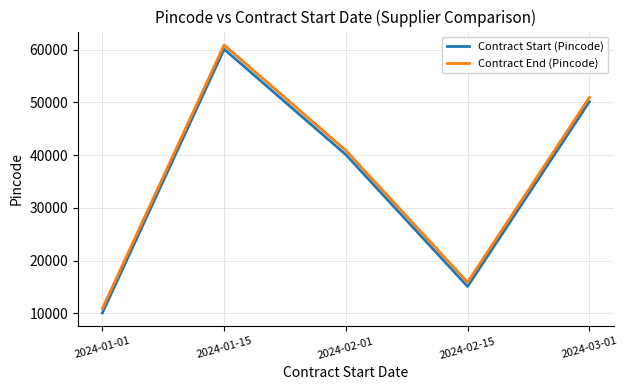

Does the chart display data point markers on the line(s)?

No